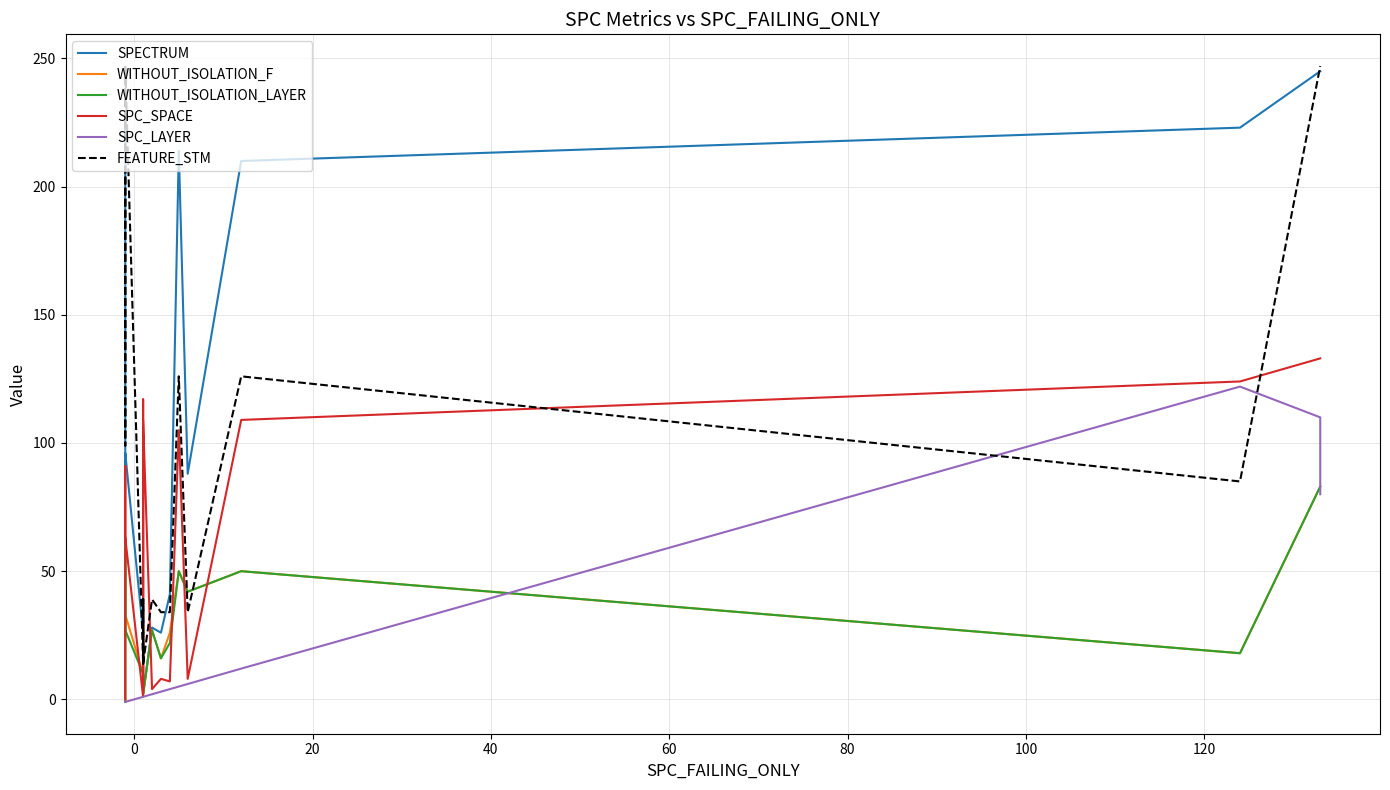

What are all the series names shown in the legend?

SPECTRUM, WITHOUT_ISOLATION_F, WITHOUT_ISOLATION_LAYER, SPC_SPACE, SPC_LAYER, FEATURE_STM